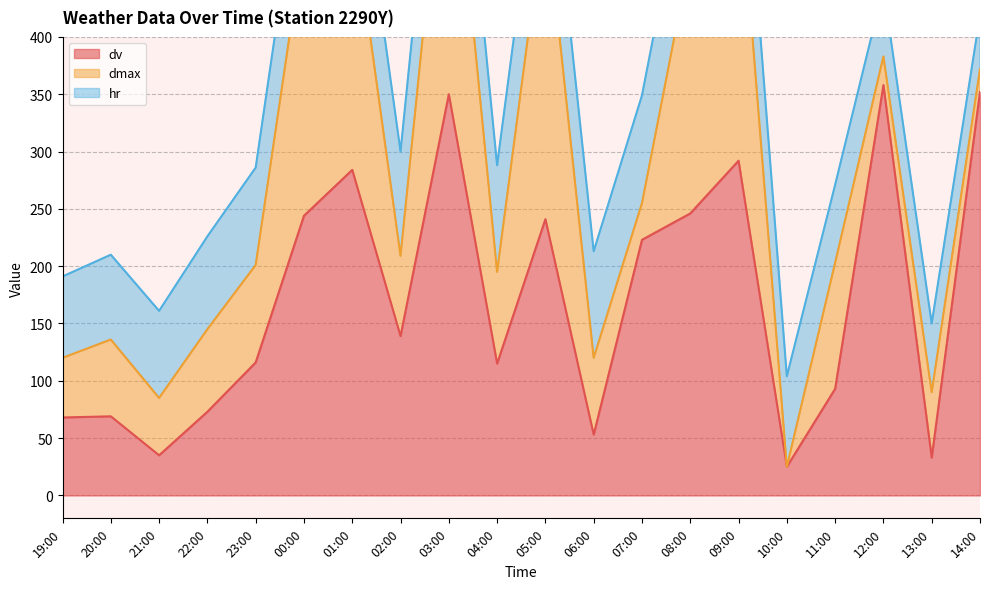

At which category does hr reach its first local peak?

08:00